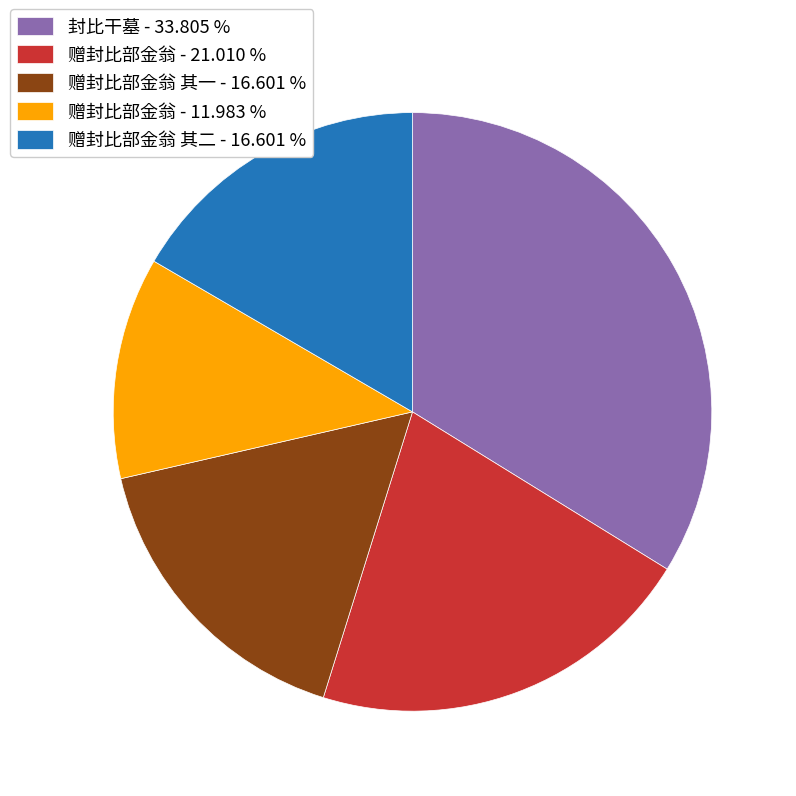

Is there a majority slice in this chart?

No